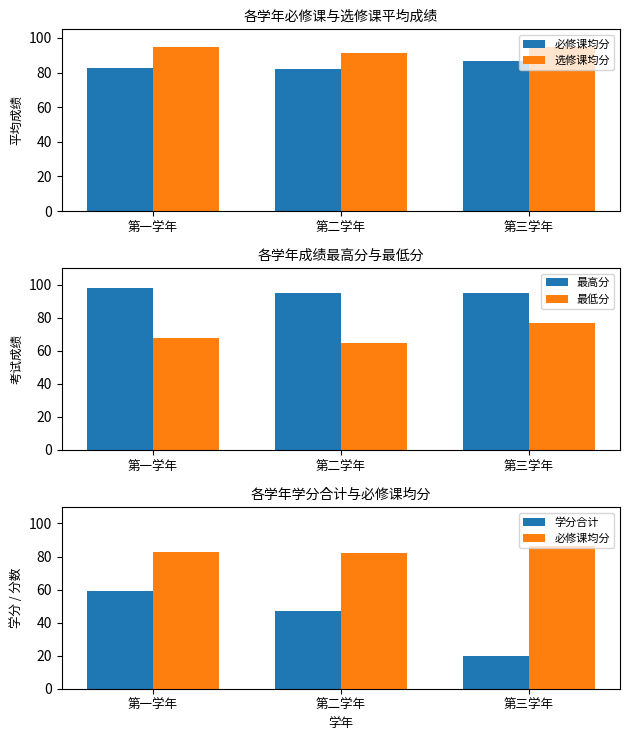

List the series in order of their peak value, highest first.

最高分, 选修课均分, 必修课均分, 最低分, 学分合计